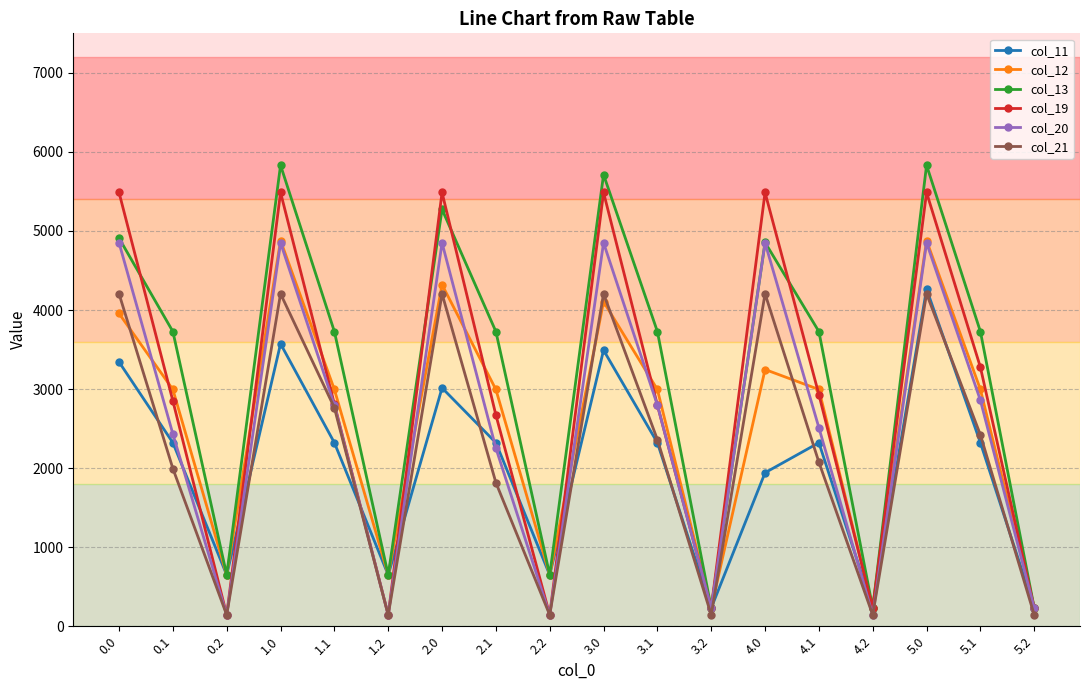

At which category does col_13 reach its first local peak?

1.0